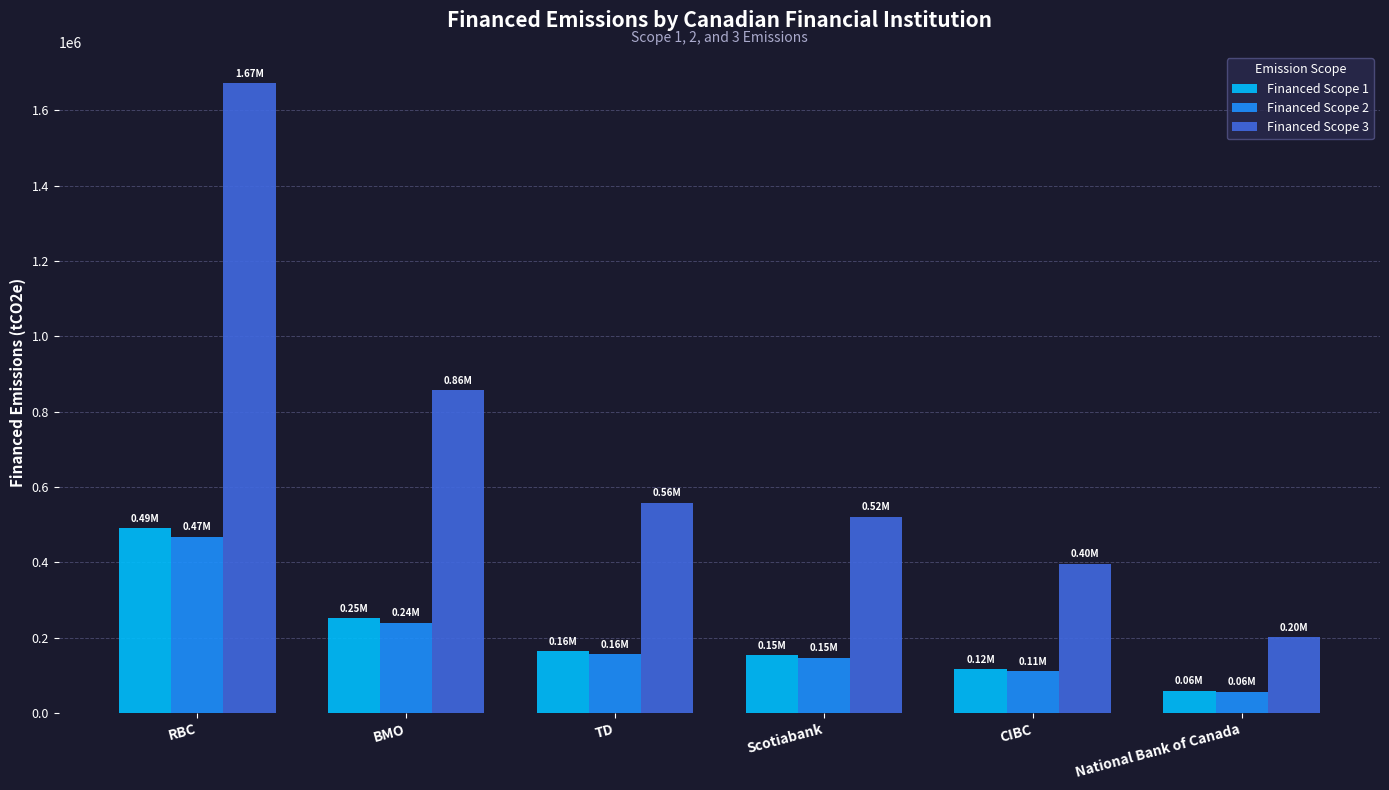

Reading right to left, extract all data points from this chart.

Financed Scope 1: National Bank of Canada=58769.2	CIBC=115903.1	Scotiabank=152539.4	TD=163431.3	BMO=251039.2	RBC=489831.0
Financed Scope 2: National Bank of Canada=56160.7	CIBC=110758.7	Scotiabank=145768.9	TD=156177.4	BMO=239896.9	RBC=468089.8
Financed Scope 3: National Bank of Canada=200546.6	CIBC=395513.0	Scotiabank=520532.4	TD=557700.6	BMO=856658.0	RBC=1671522.0